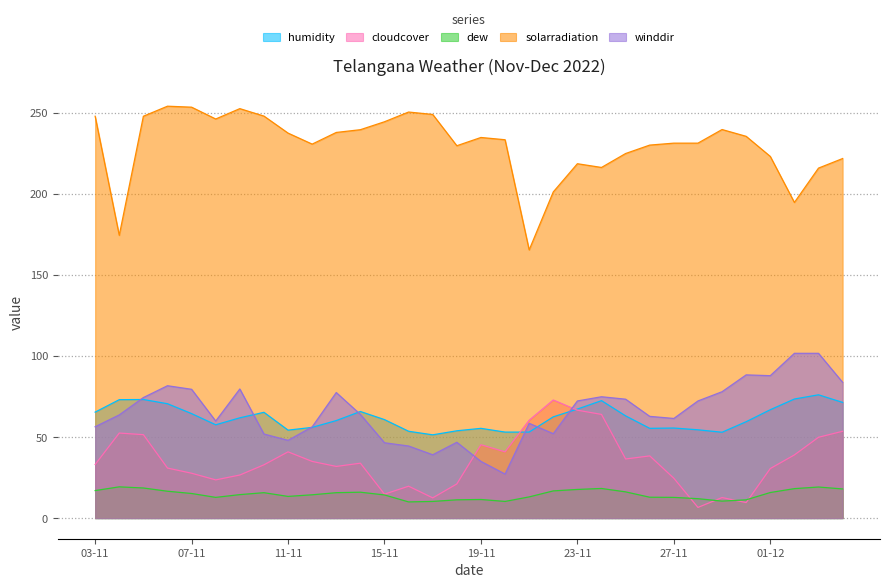

The value of humidity at 03-11 is 65.4. True or false?

True